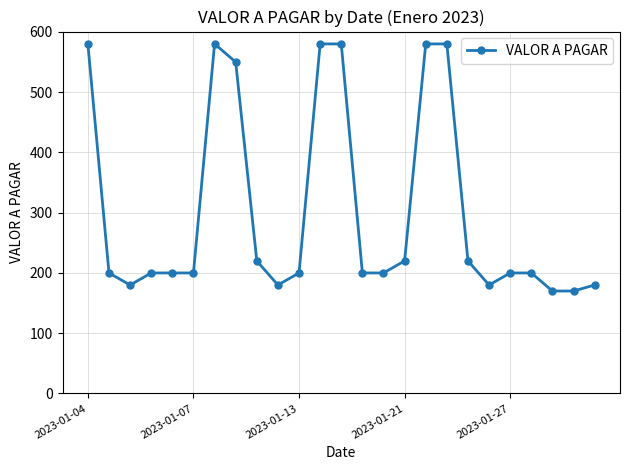

How many lines are shown in the chart?

1